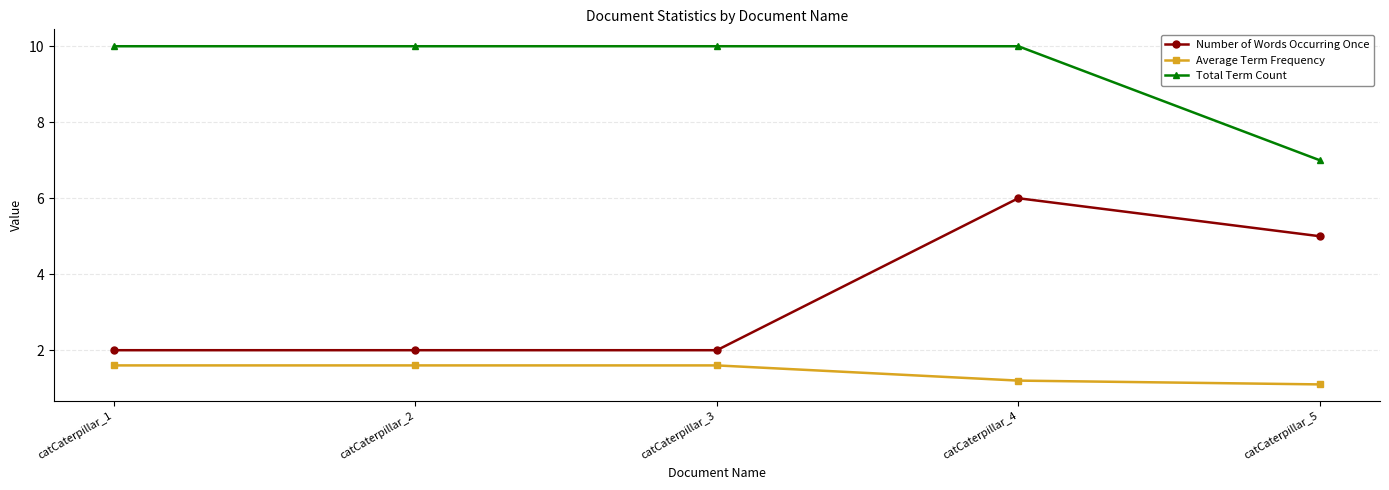

How many lines are shown in the chart?

3